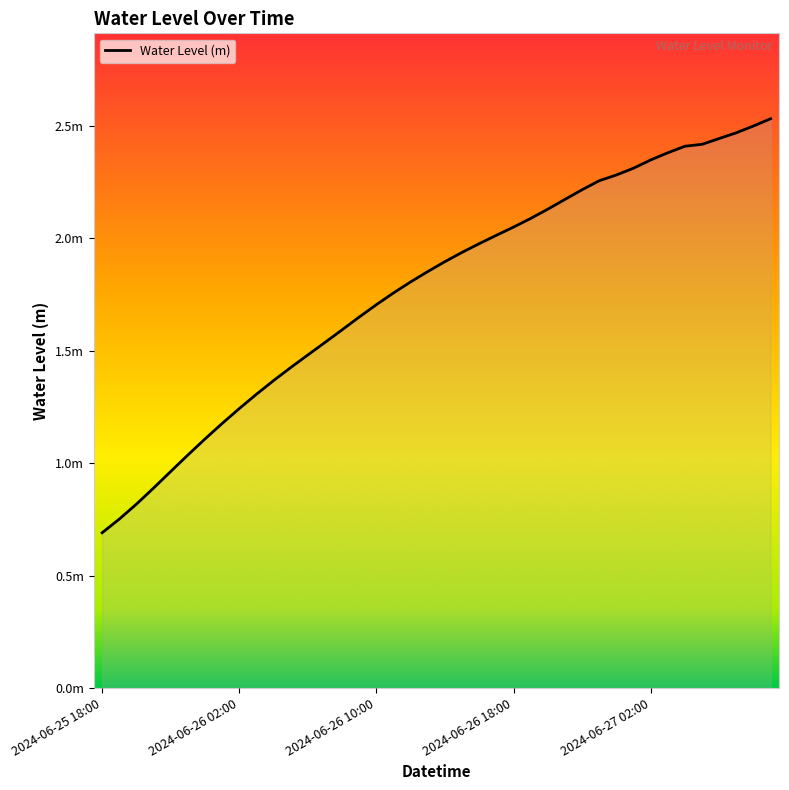

Does the chart display data point markers on the line(s)?

No